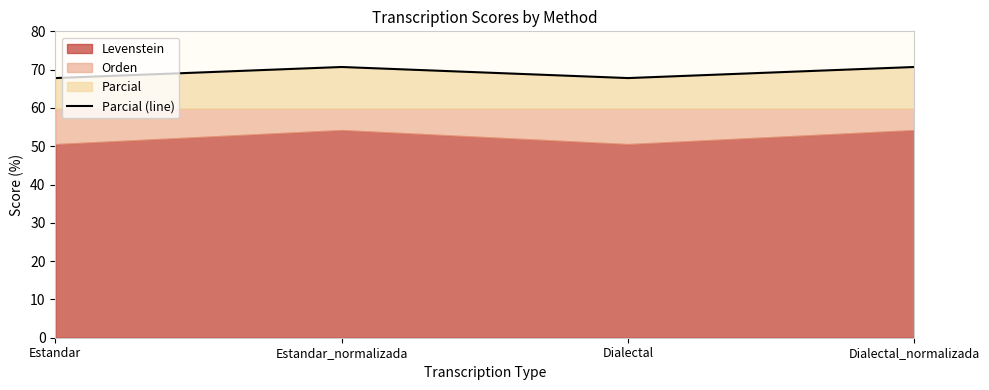

Does the chart have visible grid lines?

No